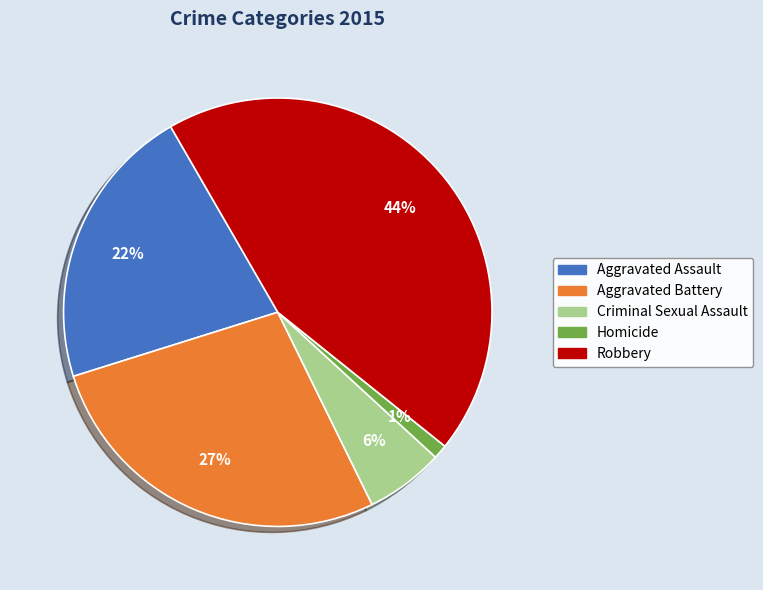

Is it true that Homicide is 1% of the pie?

True